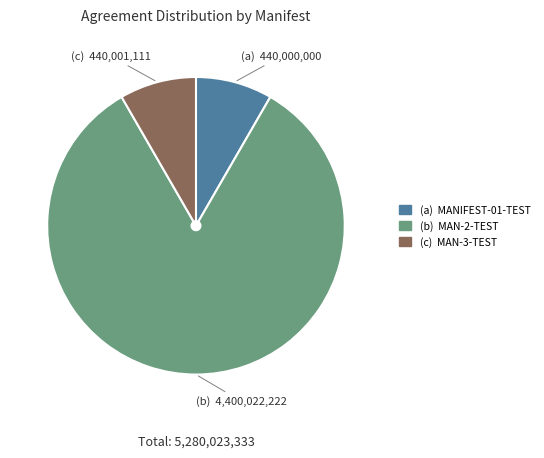

Does any single category account for the majority?

Yes